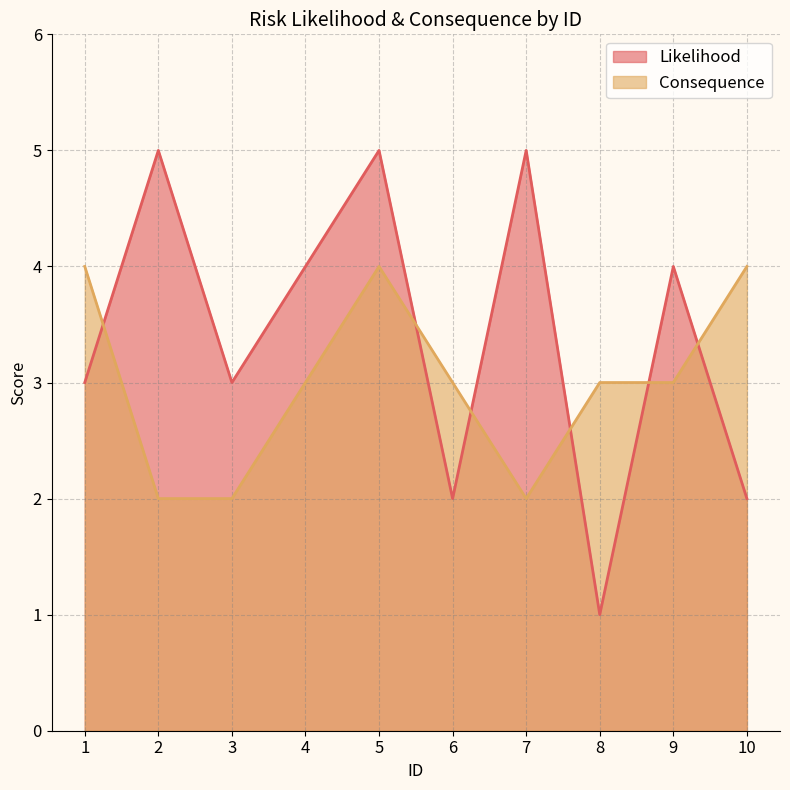

What is the average value of the Consequence series?

3